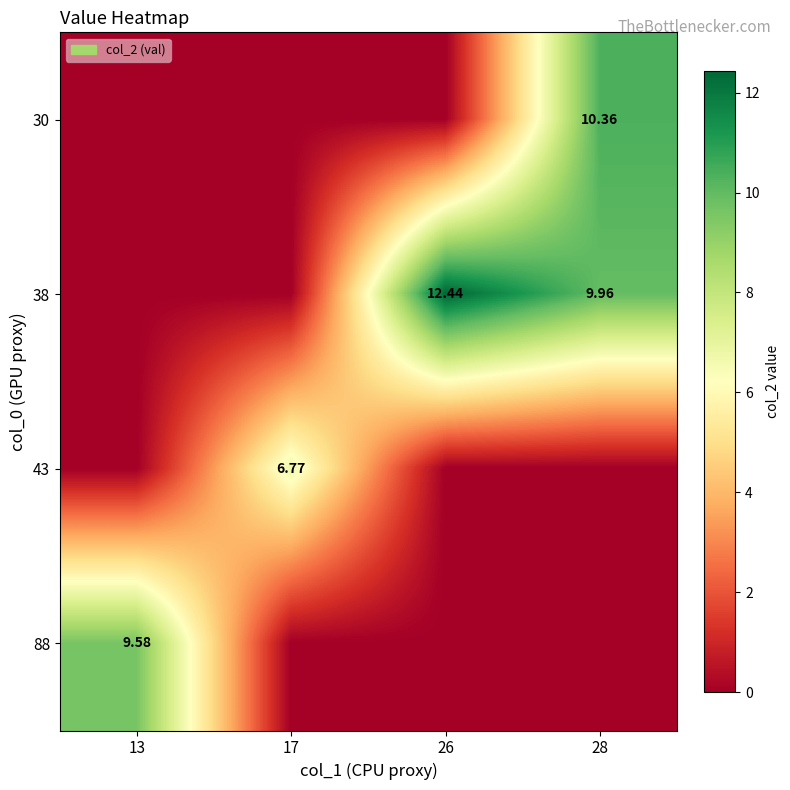

What is the spread (max minus min) of values at 17?

6.8